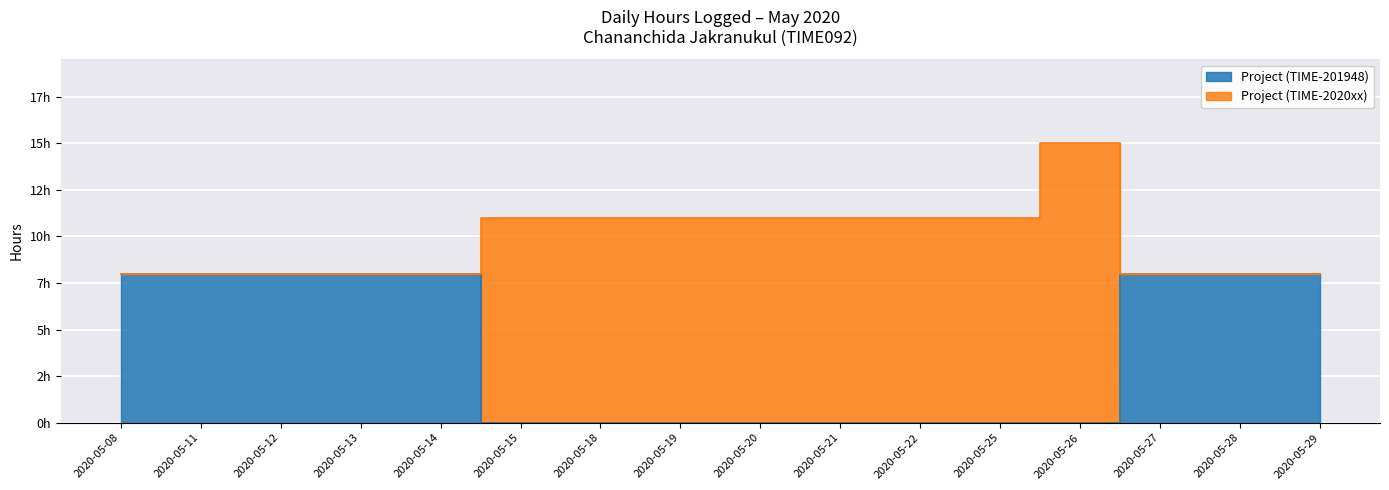

What is the difference between the maximum and second lowest values?

8